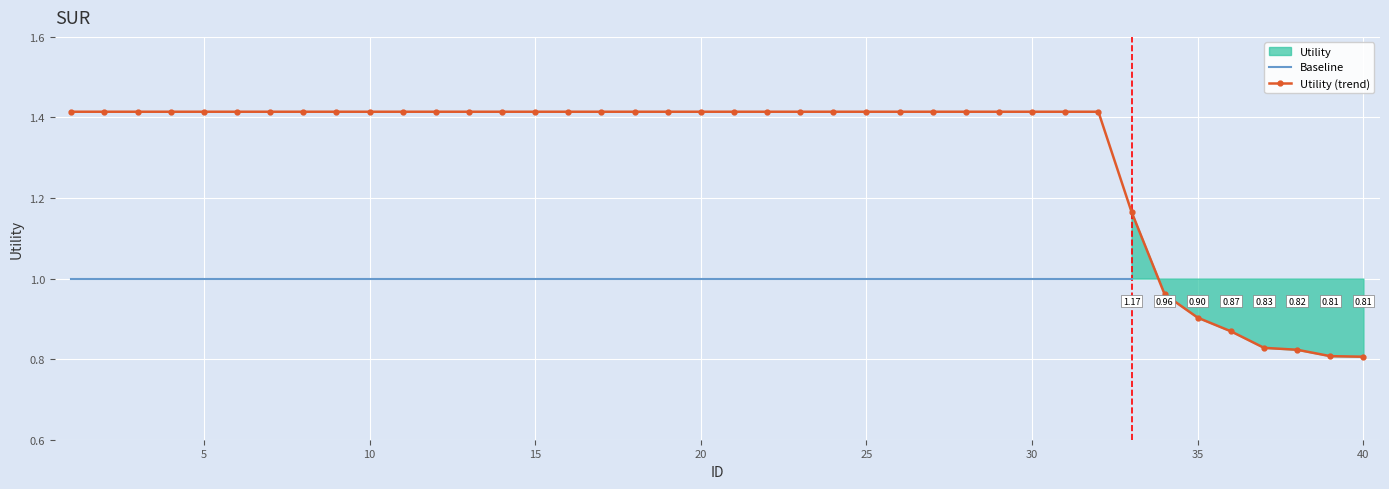

What is the average value?

1.3